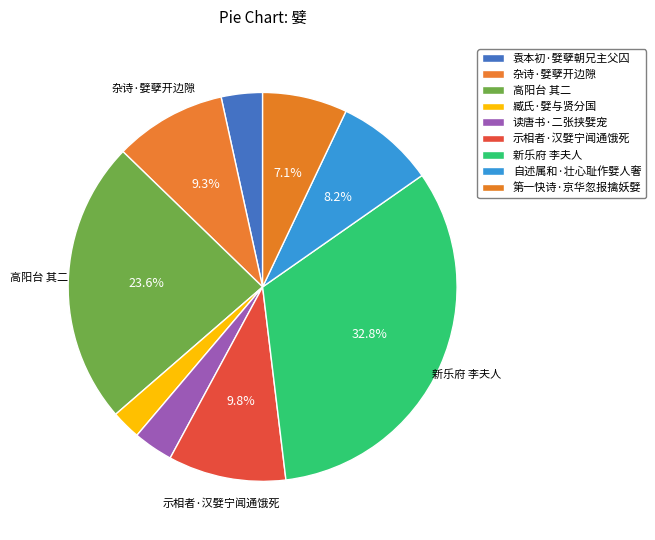

What is the smallest slice in the pie chart?

臧氏·嬖与贤分国